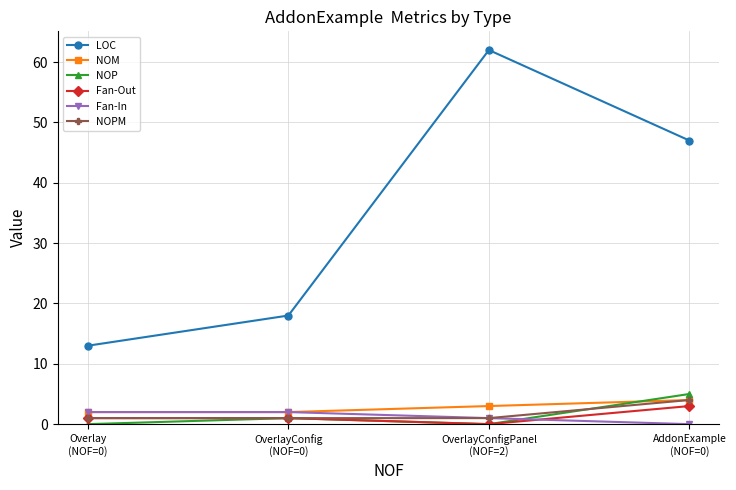

What is the average value of the NOP series?

2